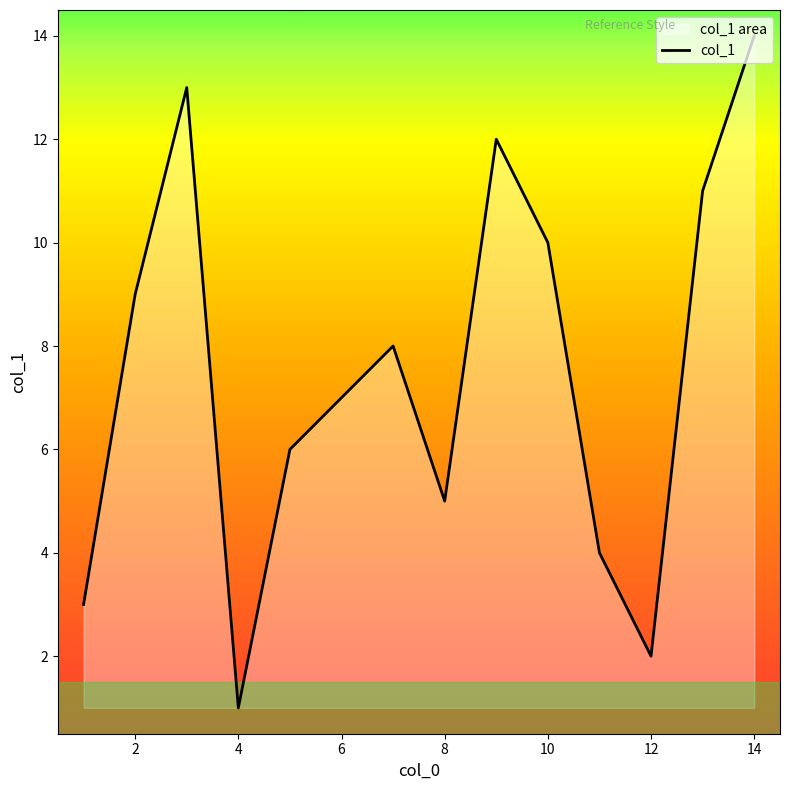

Rank the categories by value from highest to lowest.

14, 3, 9, 13, 10, 2, 7, 6, 5, 8, 11, 1, 12, 4